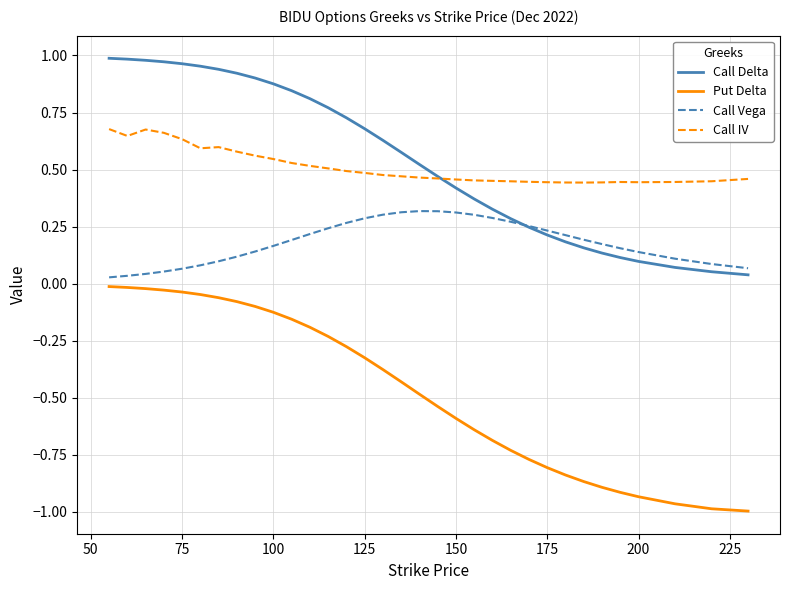

True or false: Put Delta and Call IV cross at least once.

False